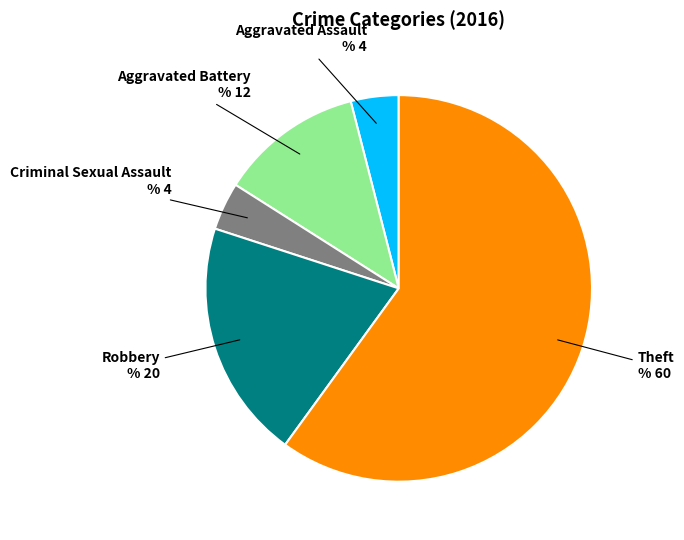

Does any single category account for the majority?

Yes